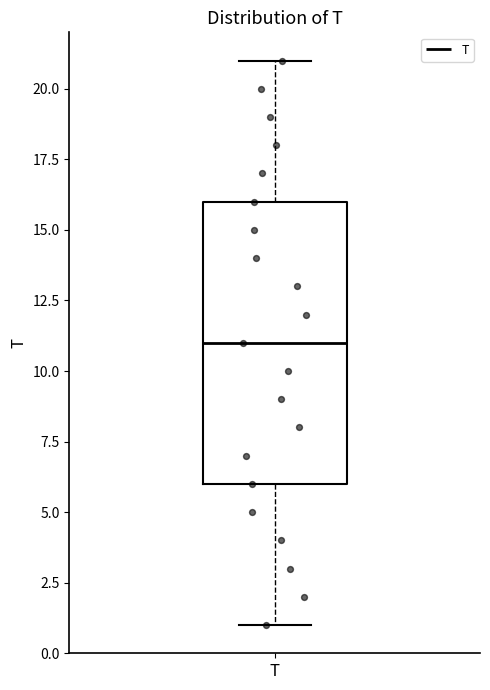

Read this box plot against the y-axis: the position of the median line, the range covered by the box, and the ends of both whiskers. The values are not printed on the chart, so give them approximately, as read against the axis.

median 11, box 6 to 16, whiskers 1 to 21